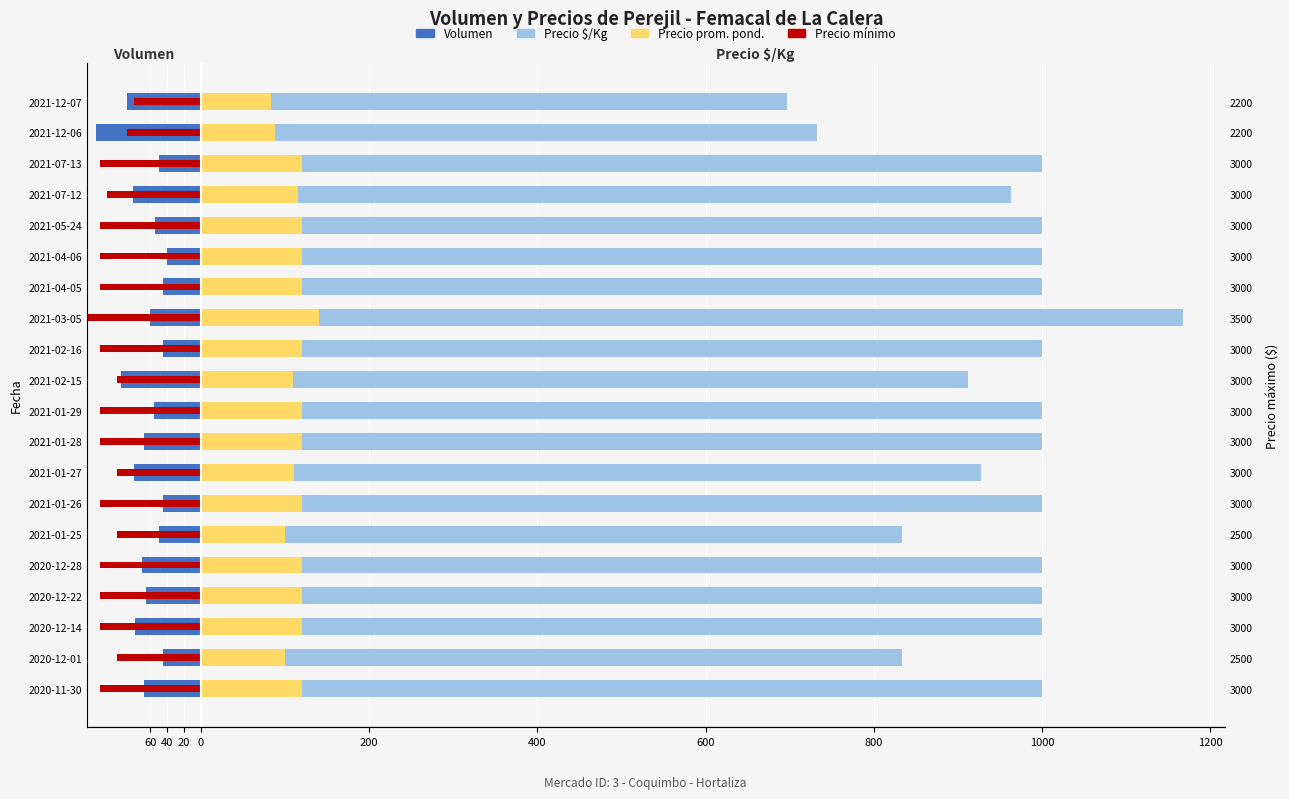

How many bars are there in each group?

4